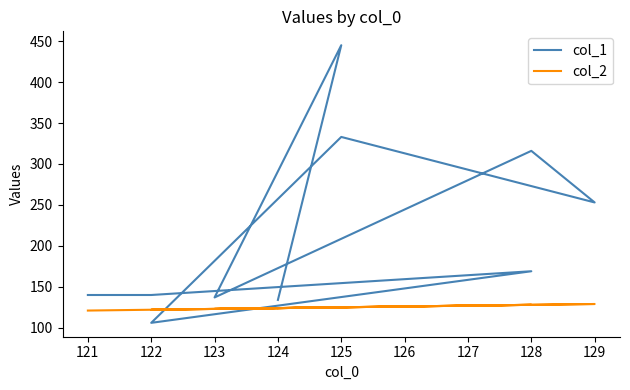

How many data points in col_1 are above 169?

4